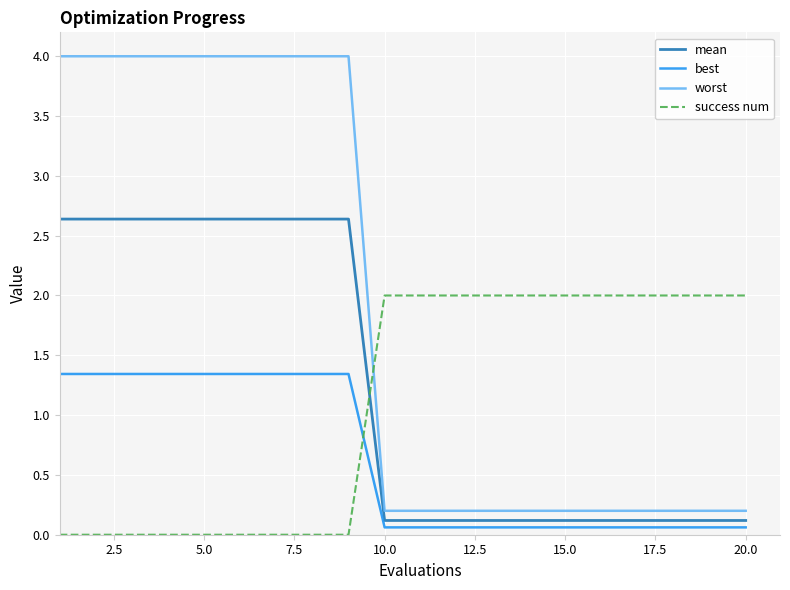

Does the chart display data point markers on the line(s)?

No